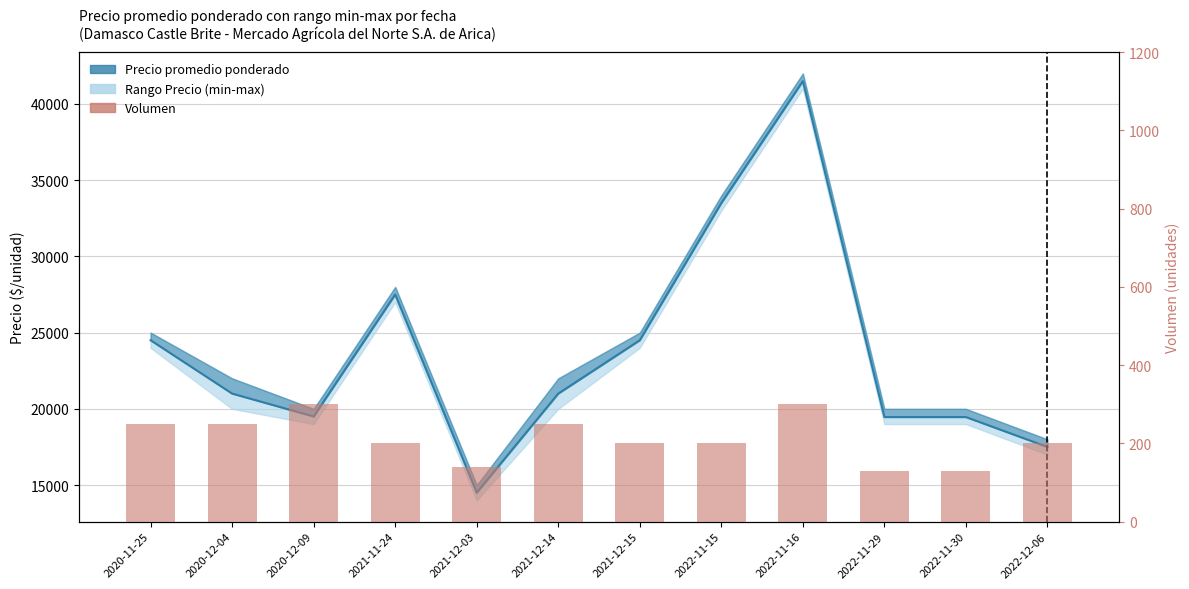

At which label is the value closest to 215?

2021-11-24